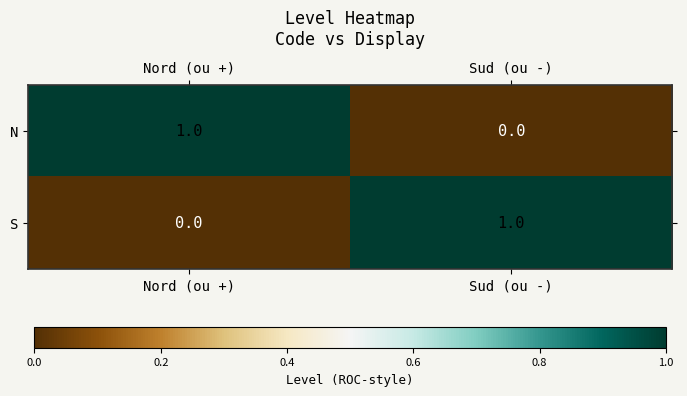

Which category has the highest value in the S series?

Sud (ou -)